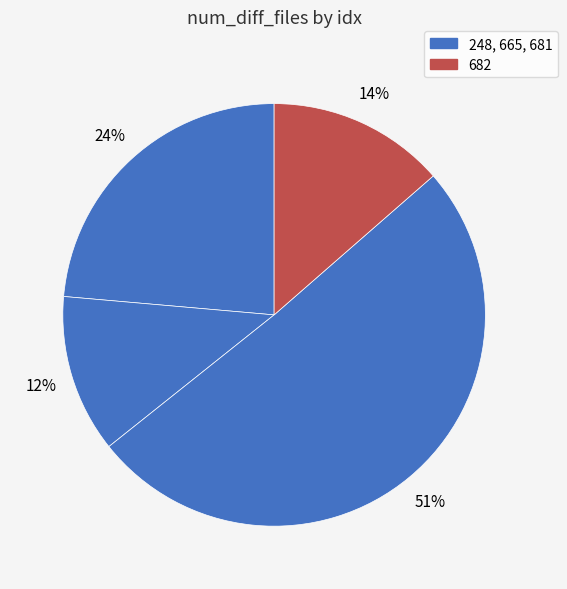

Count the number of slices in the pie.

4